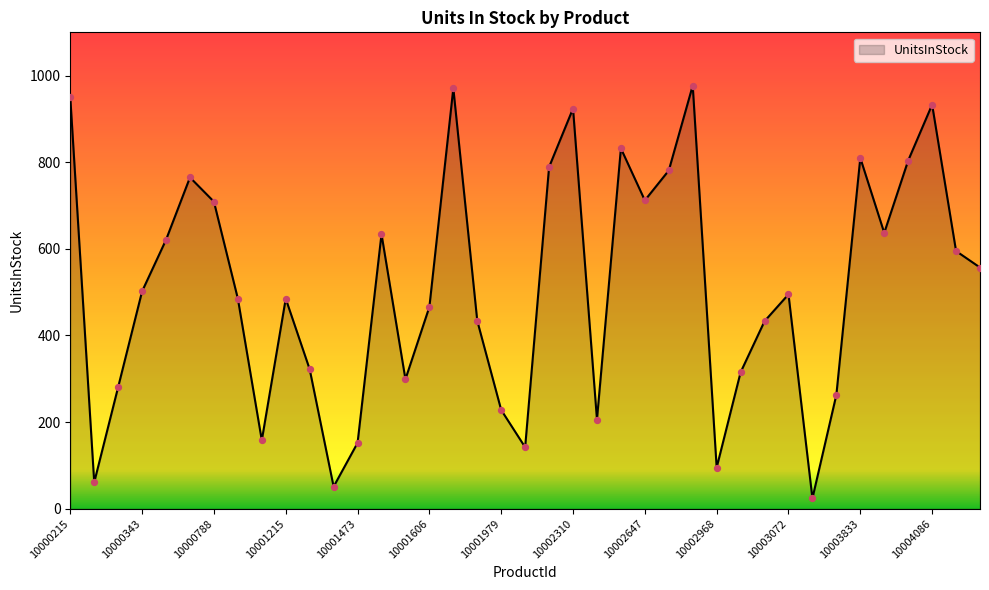

What is the difference between the maximum and minimum values?

953